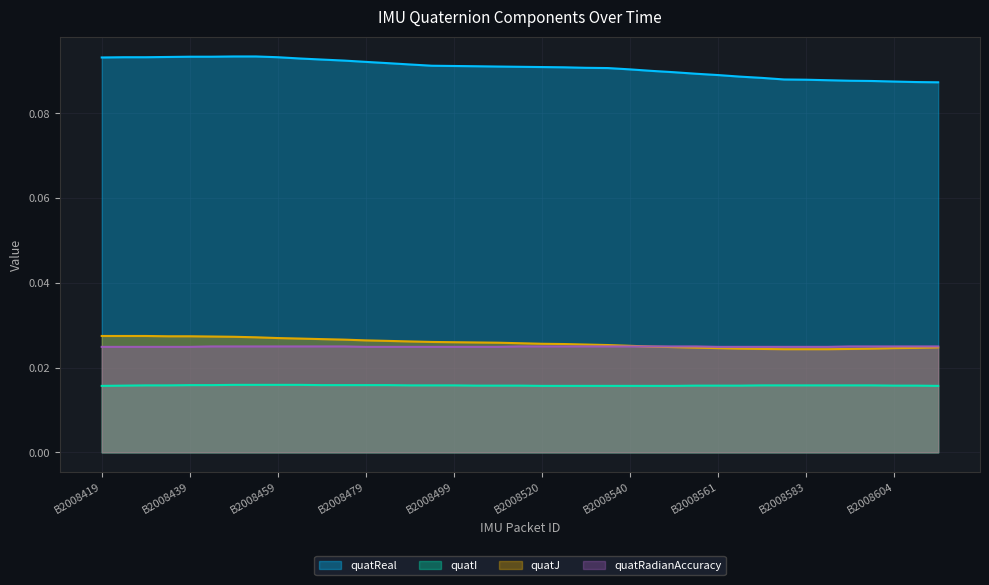

Between B2008608 and B2008484, which is larger?

B2008484